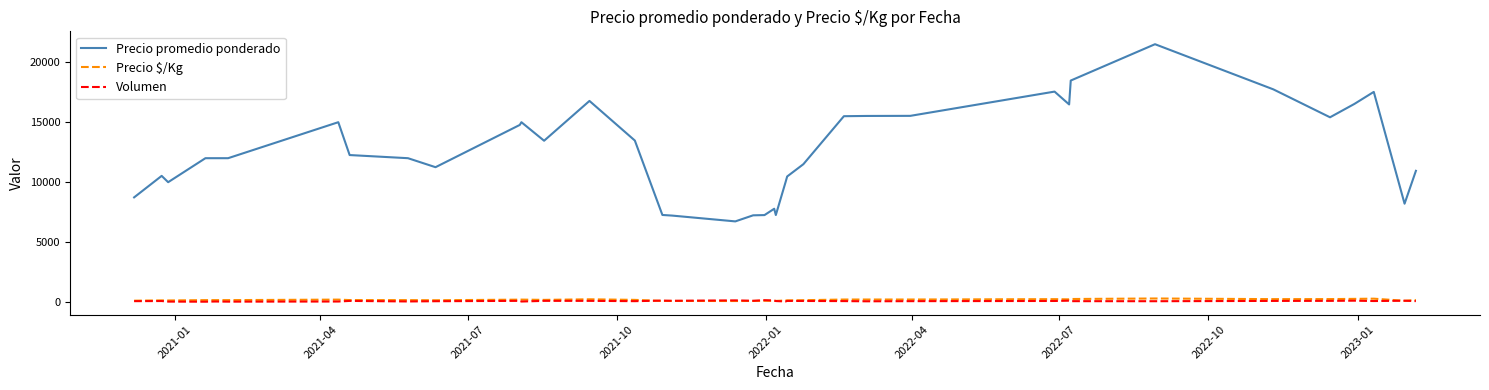

How many categories are shown in the chart?

38